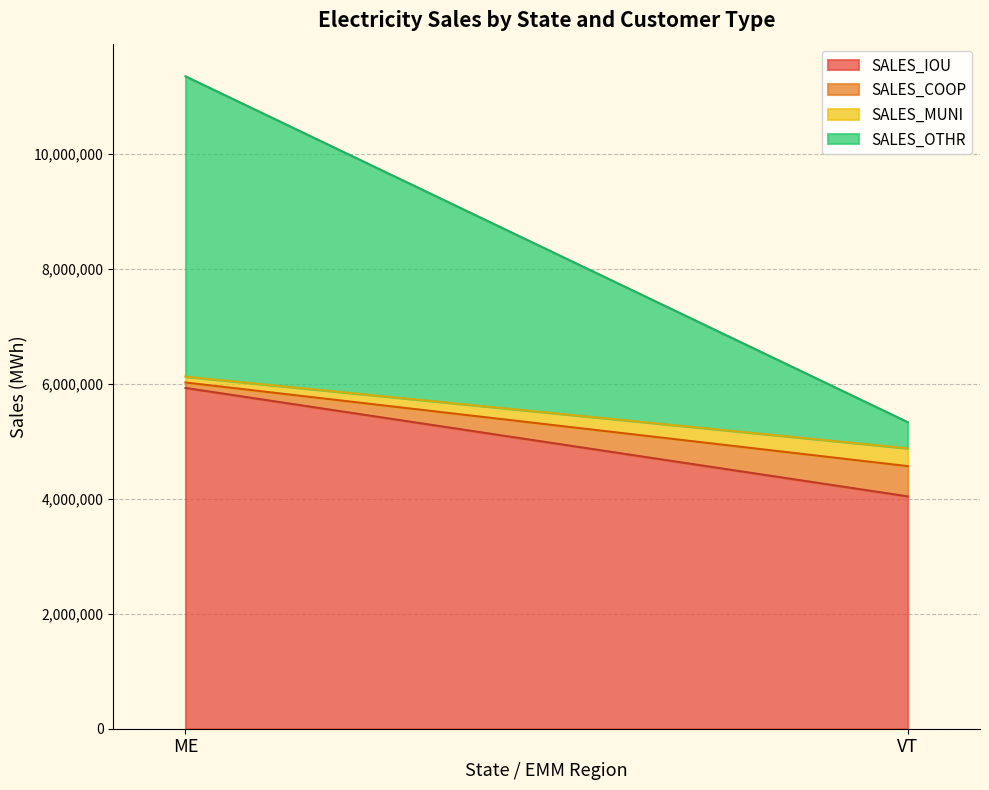

What is the maximum value shown in the chart?

5926763